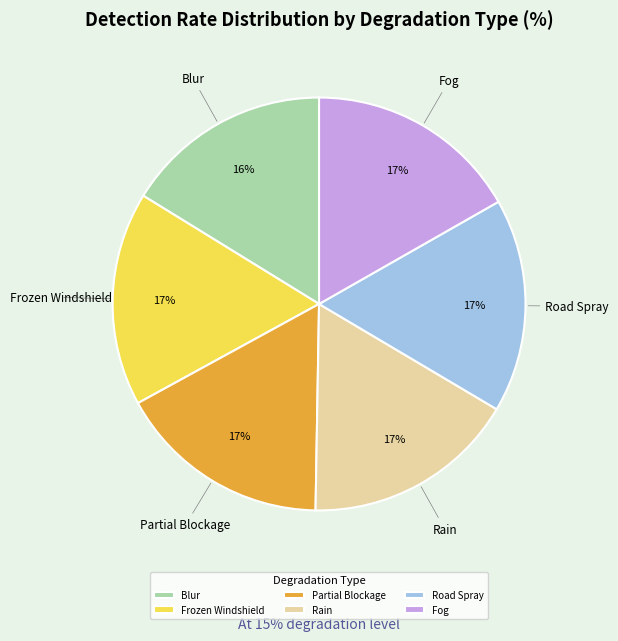

To the nearest percent, what percentage of the pie is Partial Blockage?

17%